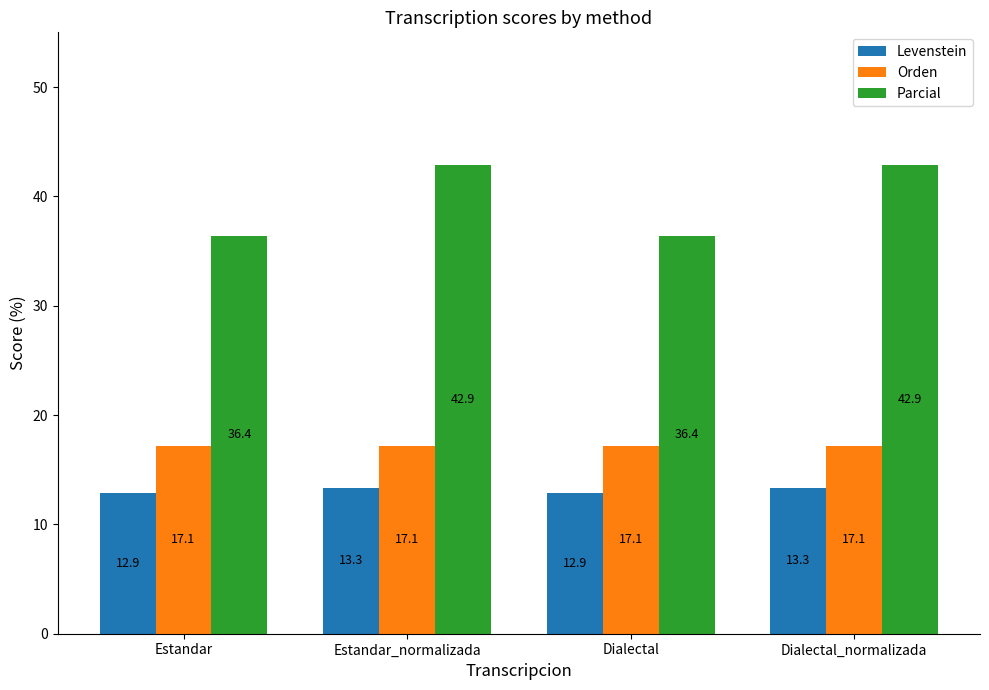

What is the highest value of the Parcial series?

42.9